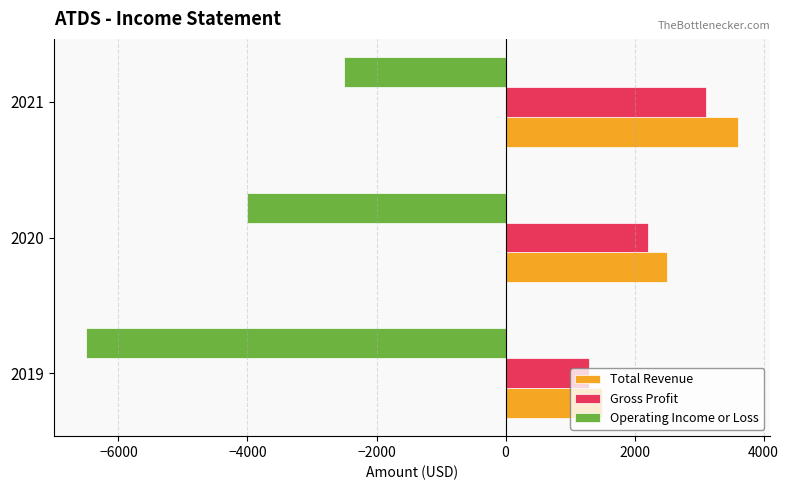

What is the difference between the highest and lowest values at 2019?

8000